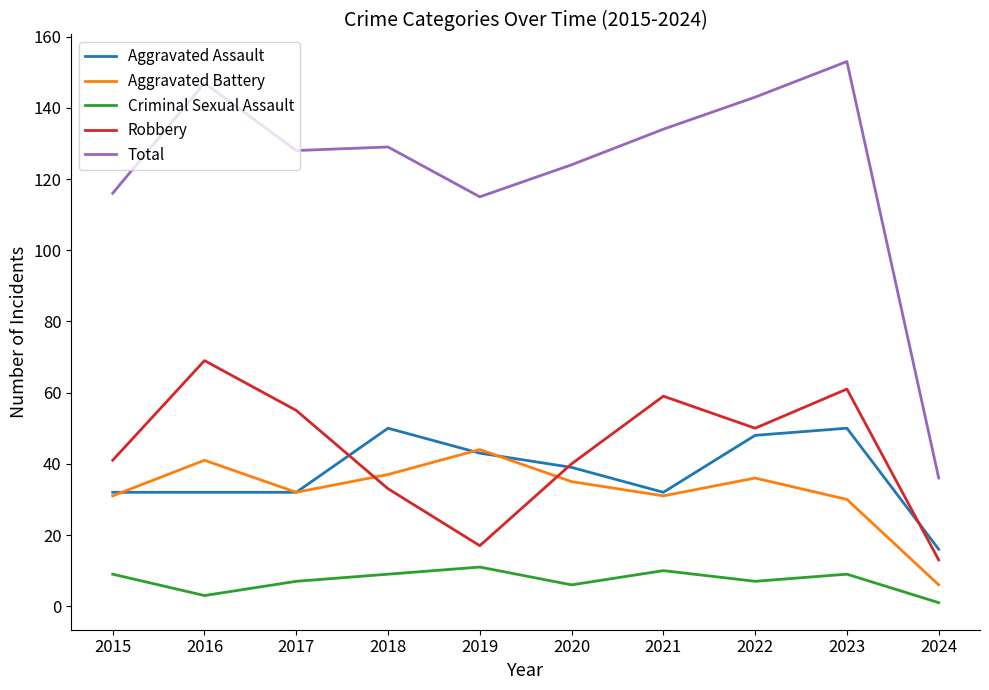

The Aggravated Battery series shows 35 at 2020. True or false?

True